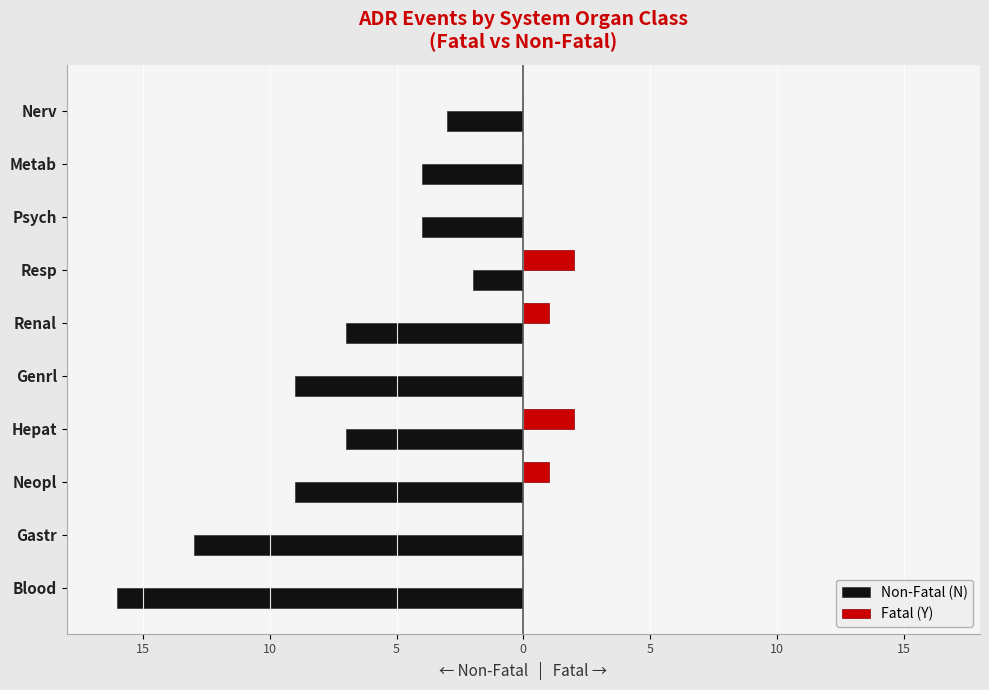

What are all the series names shown in the legend?

Non-Fatal (N), Fatal (Y)